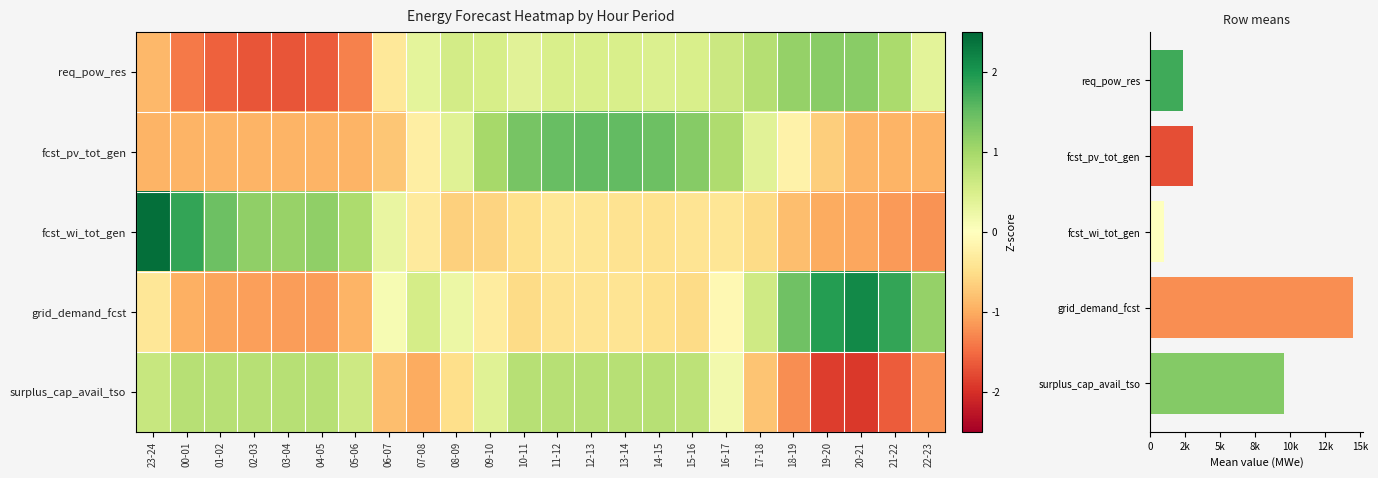

How many values in the grid_demand_fcst series are below 0?

15